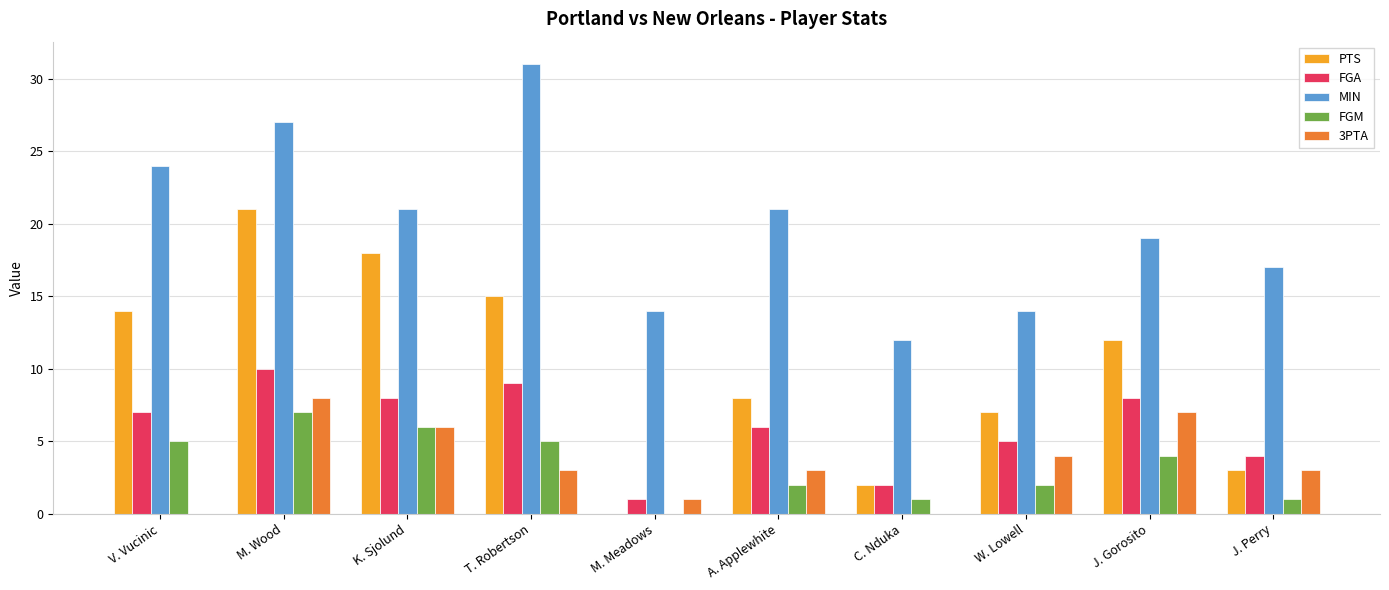

Between K. Sjolund and J. Gorosito, which series saw the biggest shift?

PTS